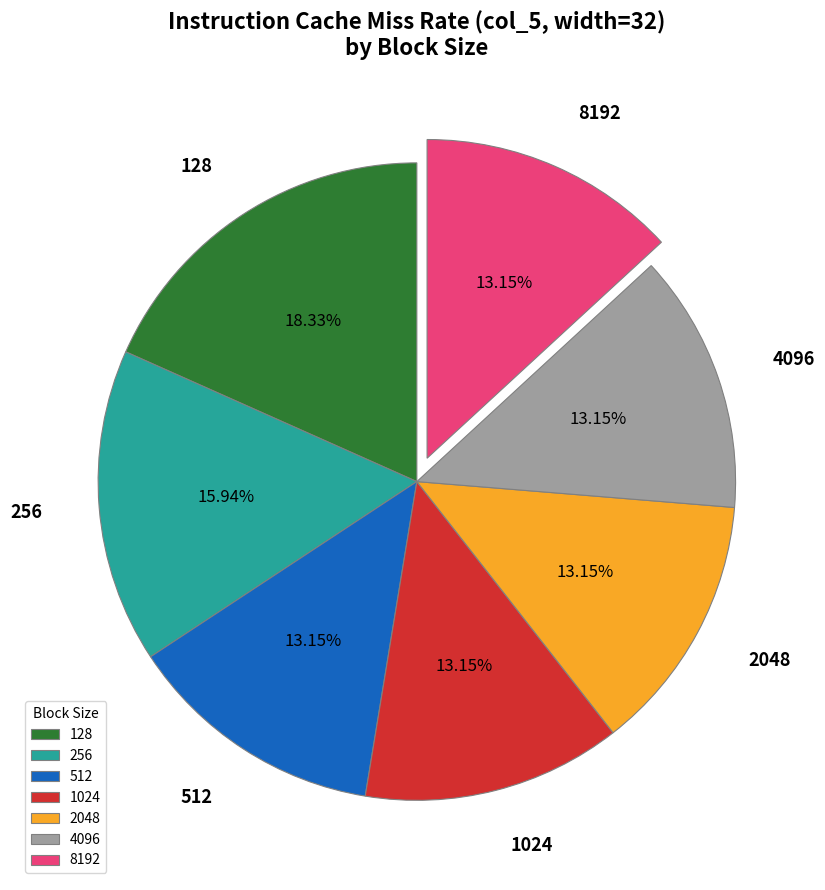

To the nearest percent, what portion does 128 represent?

18%